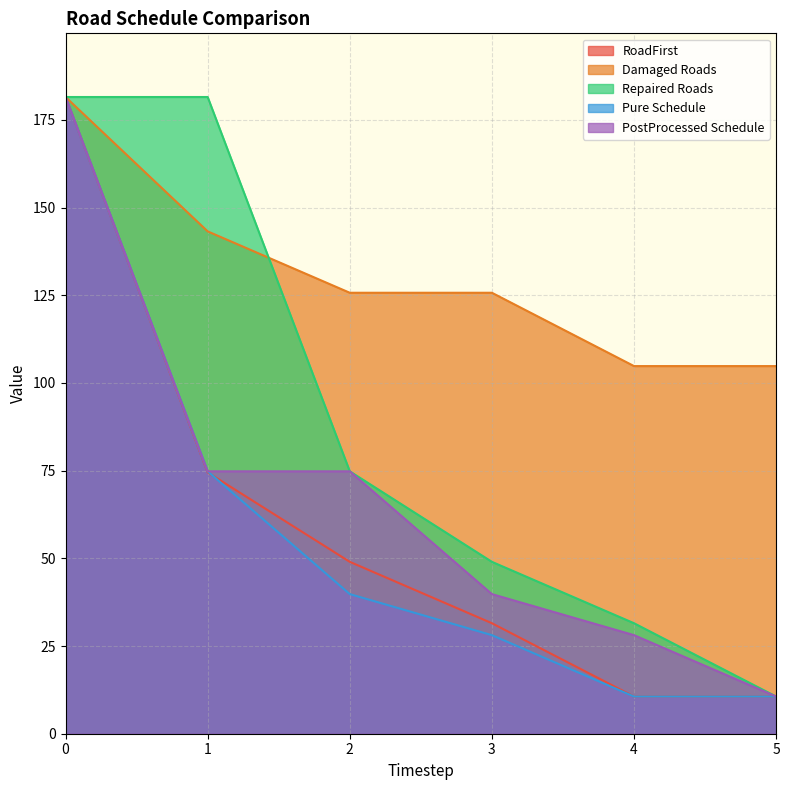

Reading left to right, extract all data points from this chart.

RoadFirst: 181.5	74.5	49.0	31.5	10.6	10.6
Damaged Roads: 181.5	143.2	125.7	125.7	104.8	104.8
Repaired Roads: 181.5	181.5	74.8	49.0	31.5	10.6
Pure Schedule: 181.5	74.8	39.8	28.1	10.6	10.6
PostProcessed Schedule: 181.5	74.8	74.8	39.8	28.1	10.6